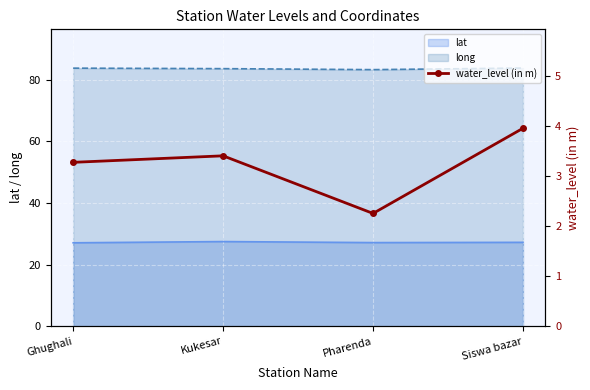

List the labels in order of value, smallest first.

Pharenda, Ghughali, Kukesar, Siswa bazar